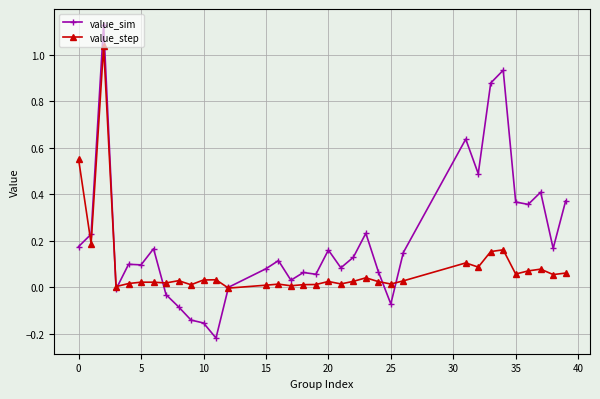

Which series has the widest spread of values?

value_sim